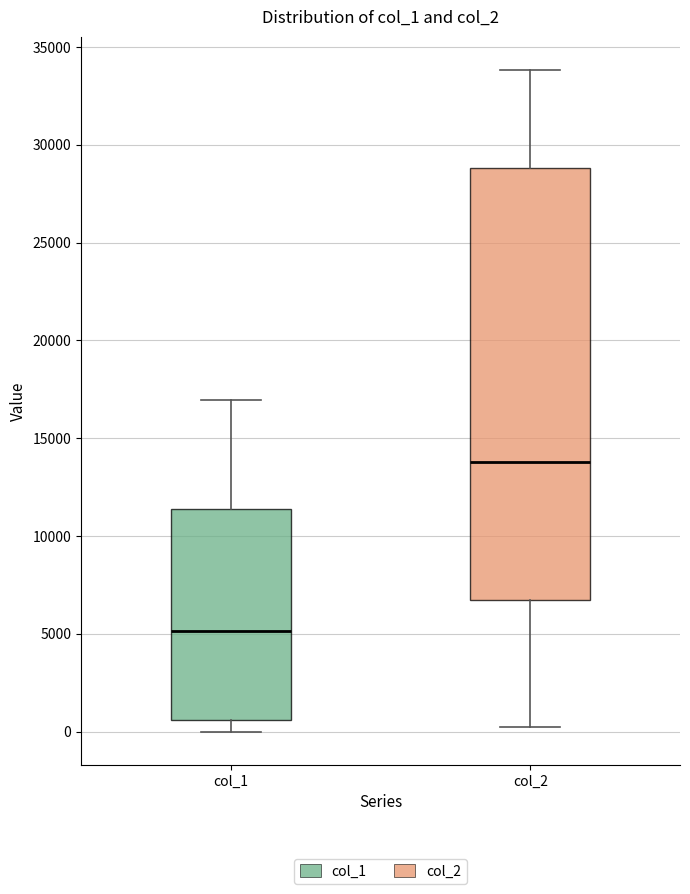

Which box is the tallest, from its lower edge to its upper edge?

col_2